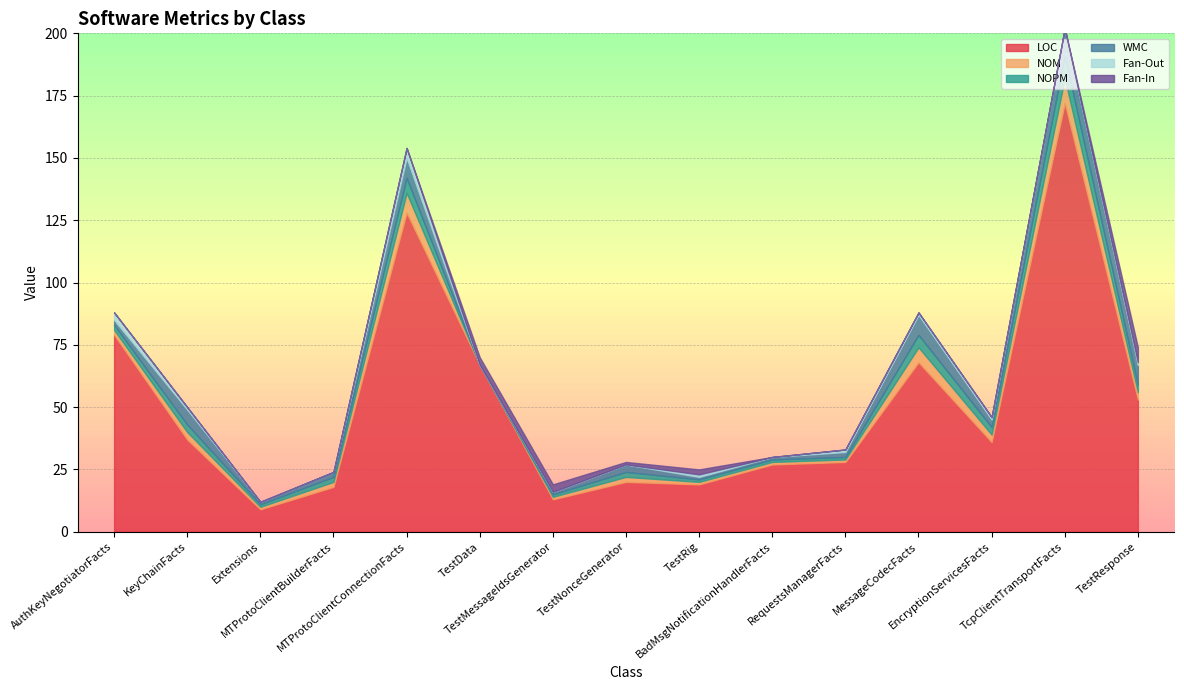

What is the lowest value of the LOC series?

9